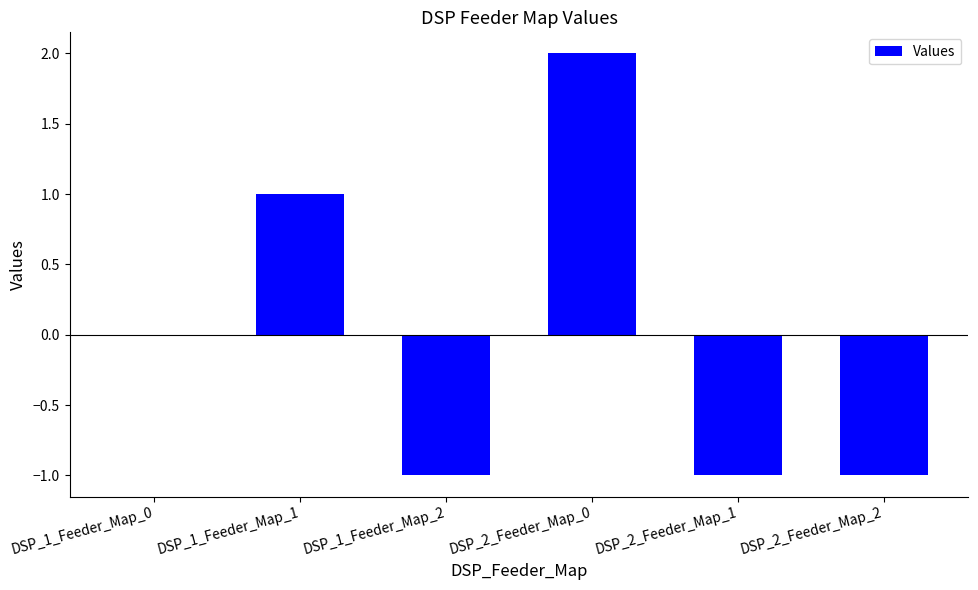

The chart shows a value of -1 at DSP_1_Feeder_Map_2. True or false?

True